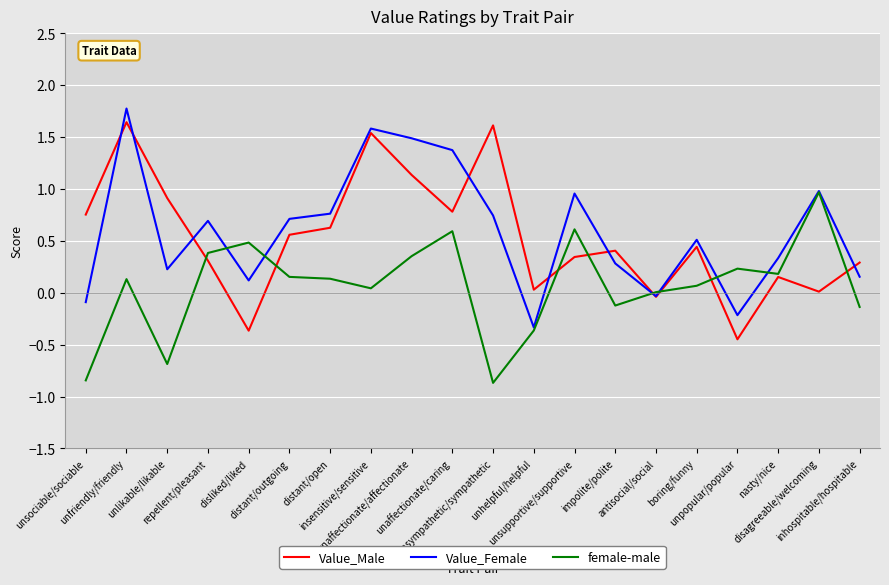

What is the sum of all female-male values?

1.3